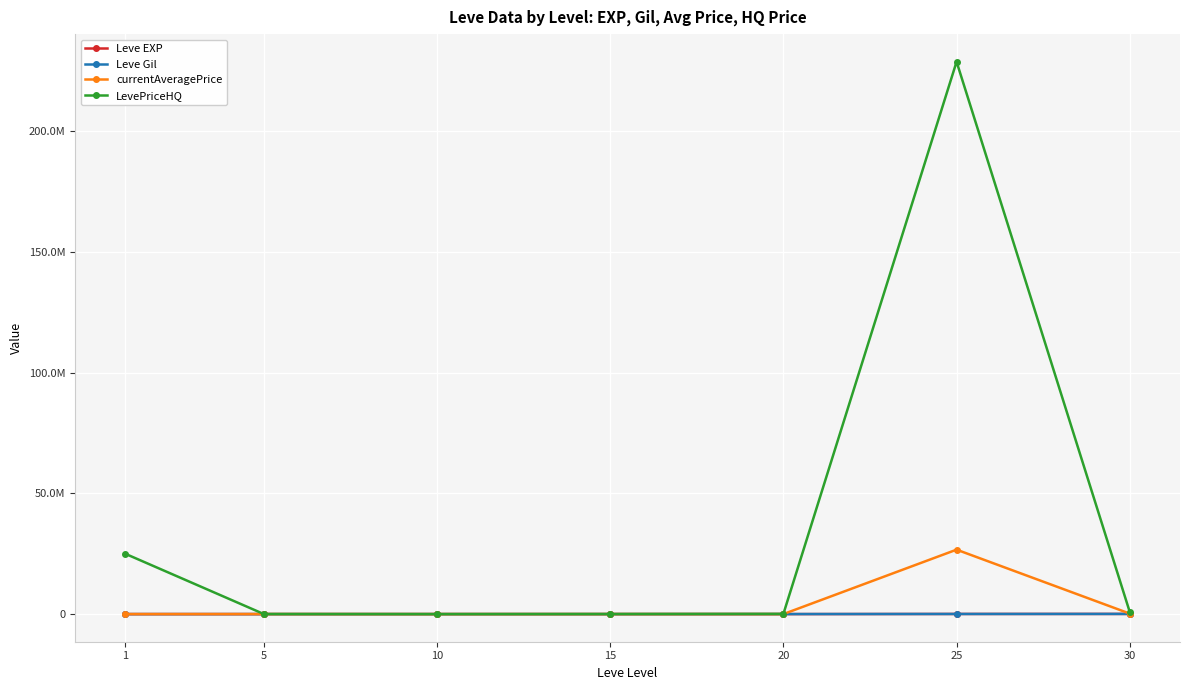

What is the greatest value displayed?

228814080.0